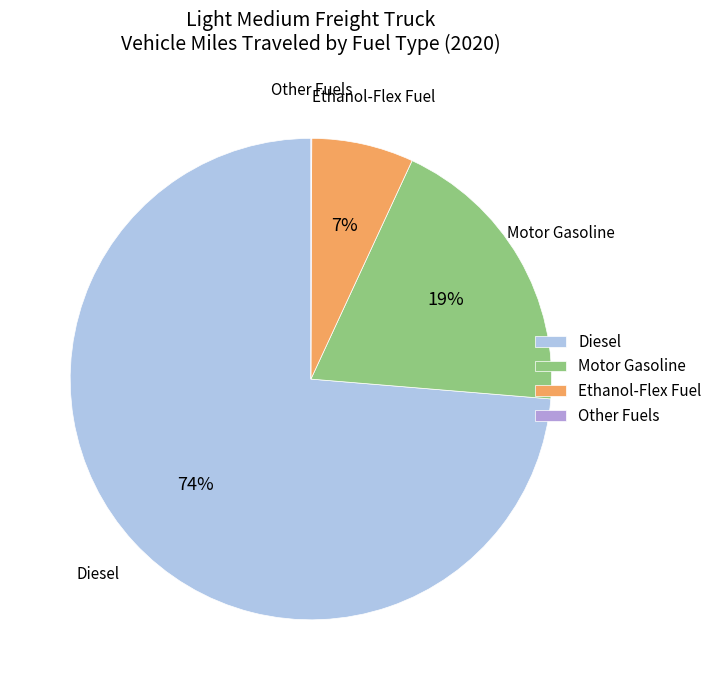

Which has a higher value, Motor Gasoline or Diesel?

Diesel